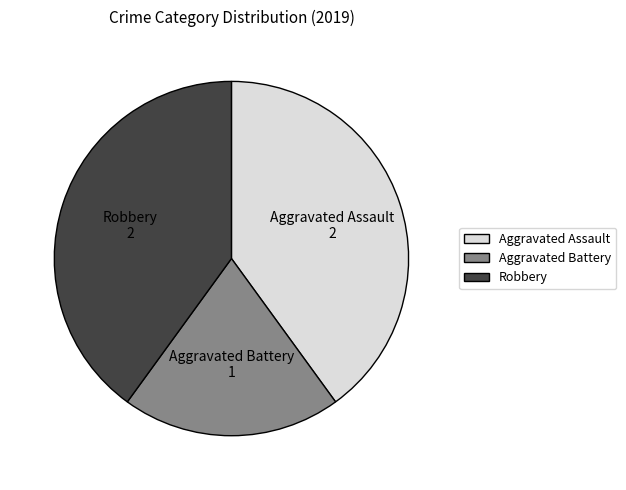

Does Aggravated Assault represent more than half of the total?

No